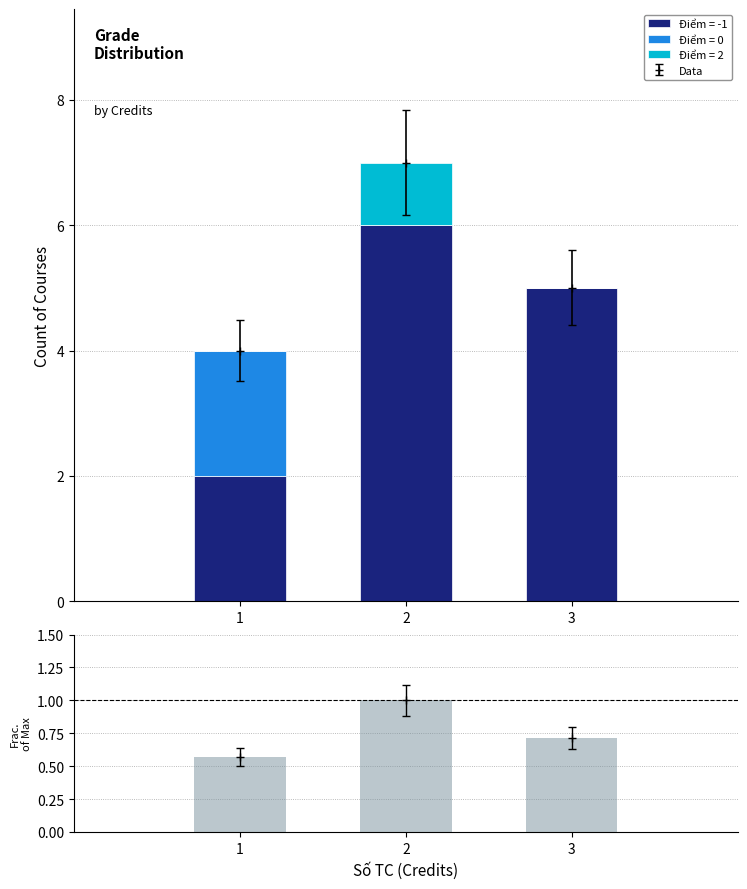

How many values are between 0 and 1?

3